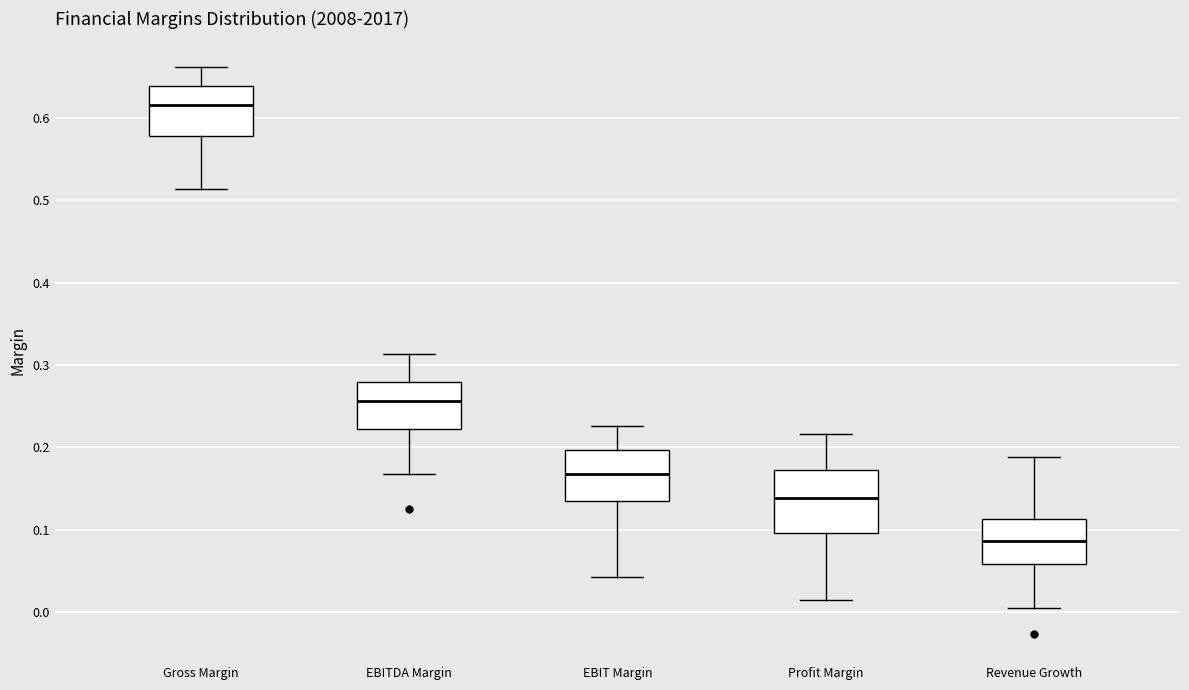

Reading left to right, transcribe this box plot: for each box, give where its median line is, the range the box spans, and where its two whiskers end, as read against the y-axis. The values are not printed on the chart, so give them approximately, as read against the axis.

Gross Margin: median 0.62, box 0.58 to 0.64, whiskers 0.51 to 0.66
EBITDA Margin: median 0.26, box 0.22 to 0.28, whiskers 0.17 to 0.31
EBIT Margin: median 0.17, box 0.13 to 0.20, whiskers 0.04 to 0.23
Profit Margin: median 0.14, box 0.10 to 0.17, whiskers 0.02 to 0.22
Revenue Growth: median 0.09, box 0.06 to 0.11, whiskers 0.01 to 0.19